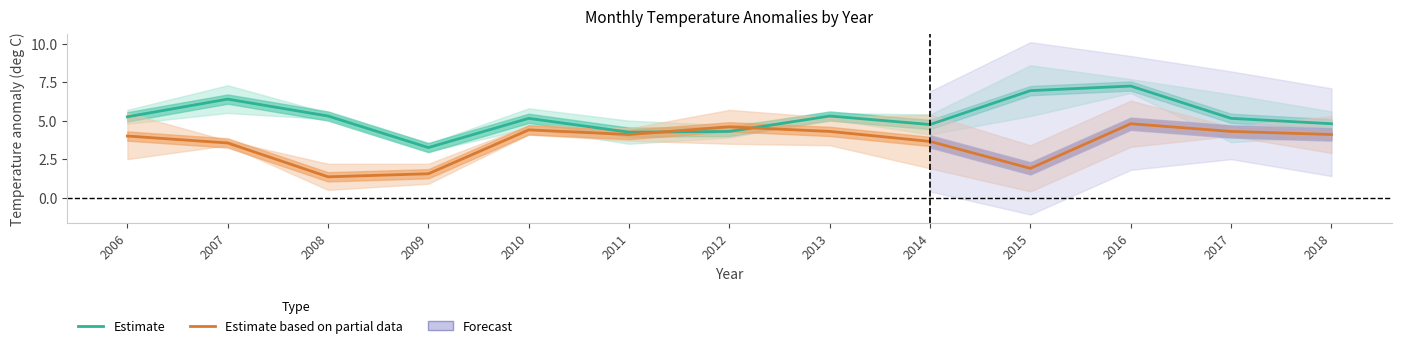

Is it true that Estimate equals 8.2 at 2008?

False